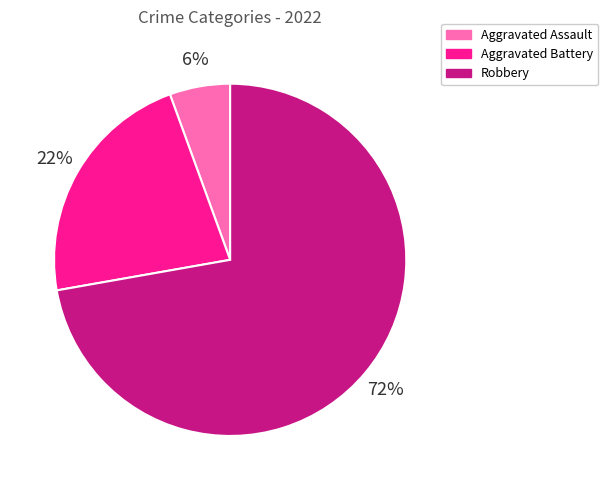

True or false: Robbery accounts for 72% of the total.

True